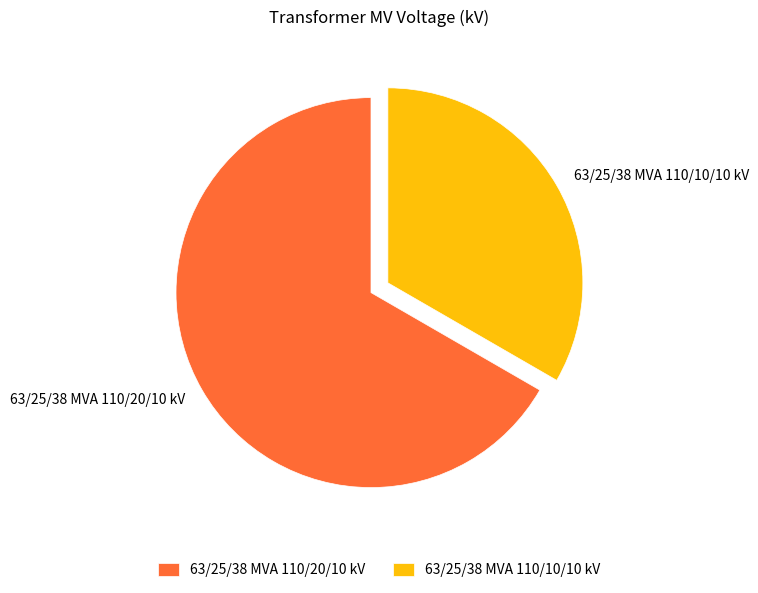

Which has a higher value, 63/25/38 MVA 110/10/10 kV or 63/25/38 MVA 110/20/10 kV?

63/25/38 MVA 110/20/10 kV